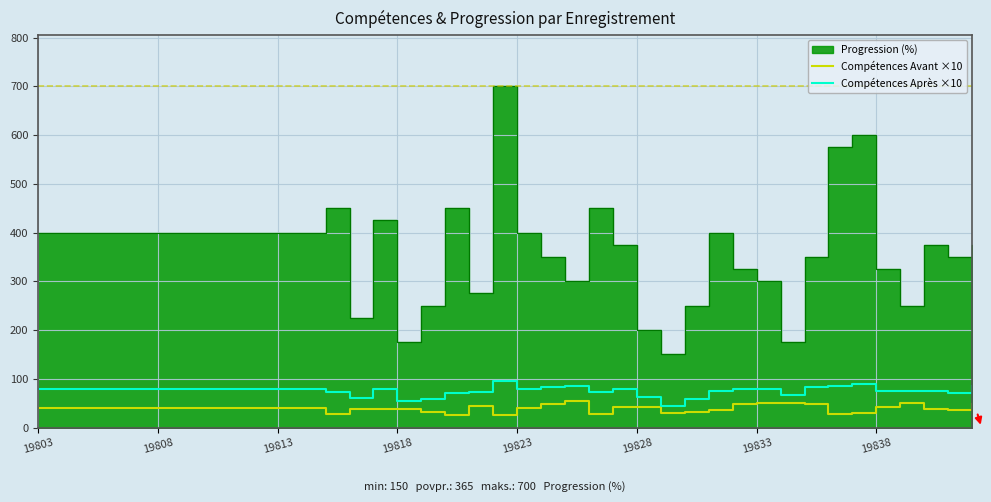

At which category does Compétences Avant ×10 reach its first local valley?

12